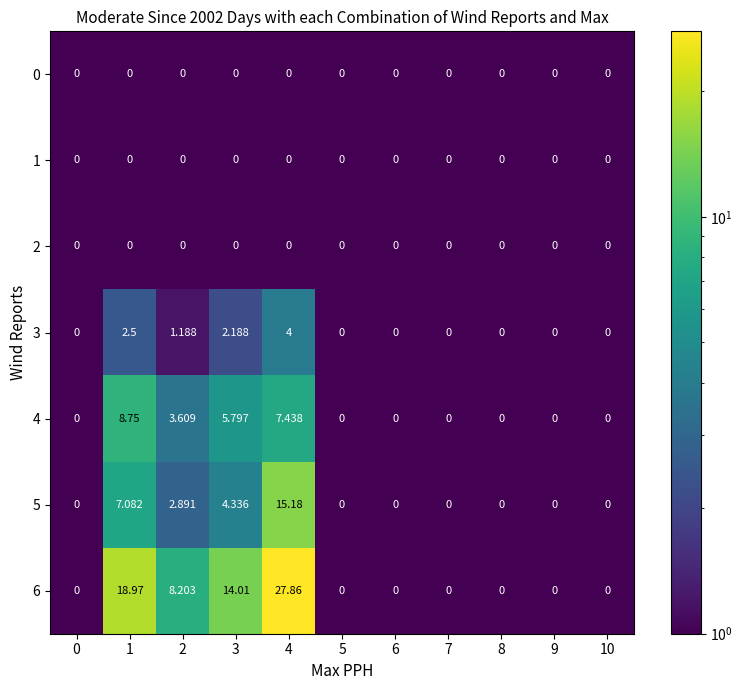

Is the value of 0 at 9 greater than the value of 4 at 4?

No